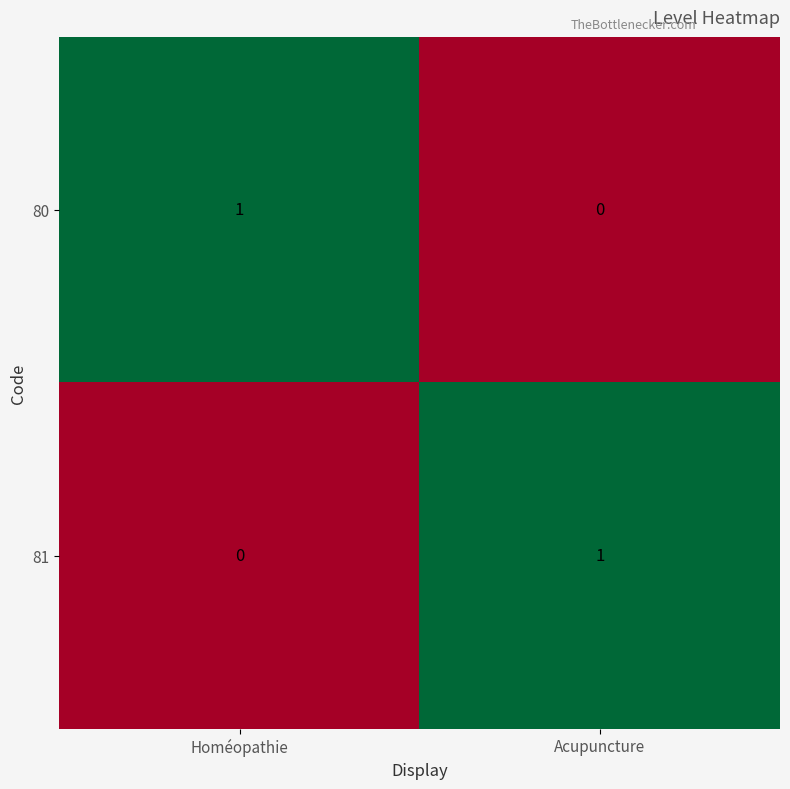

What is the spread (max minus min) of values at Acupuncture?

1